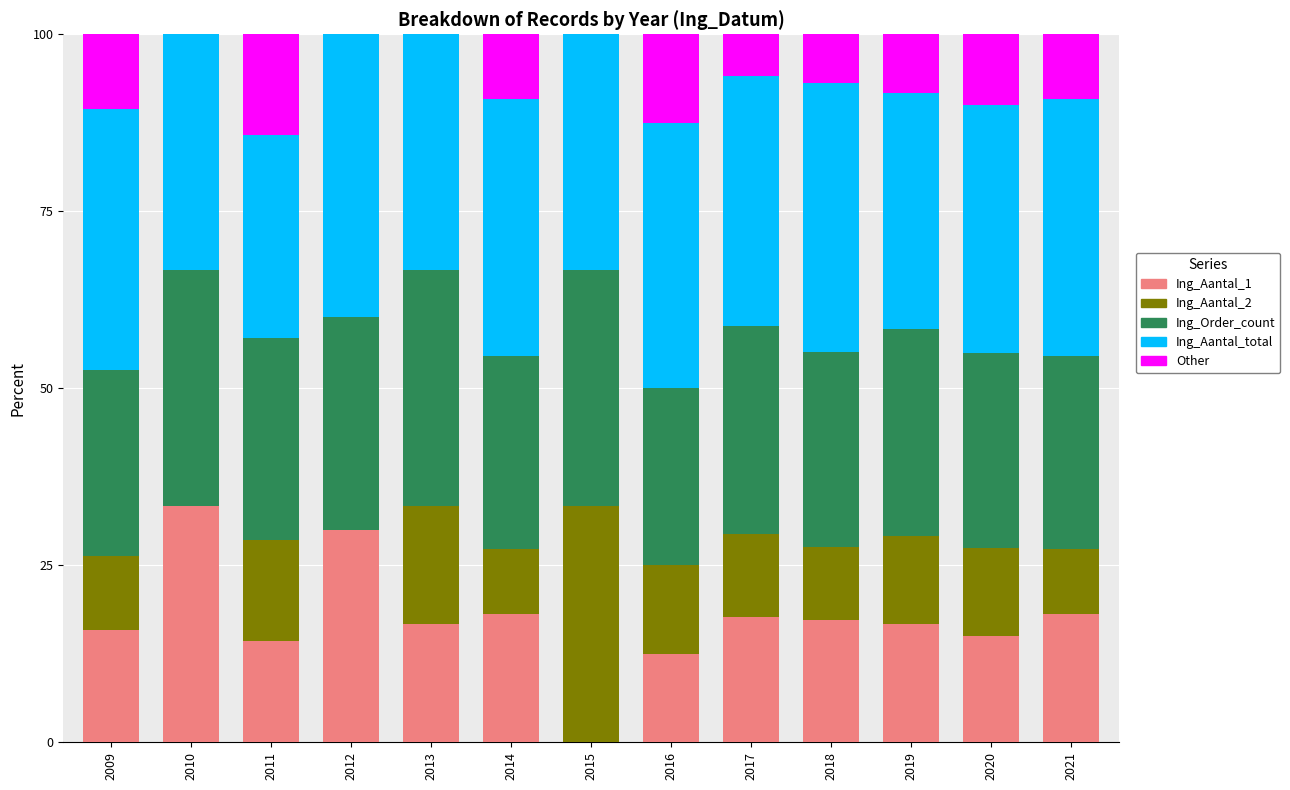

Which category has the highest value in the Ing_Aantal_1 series?

2010